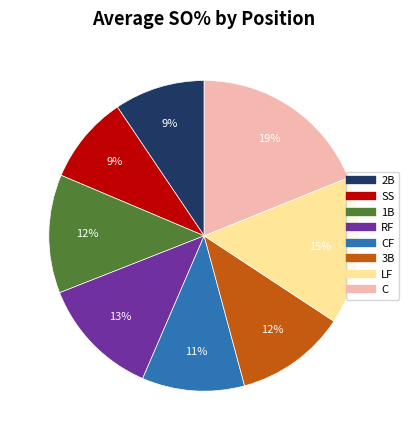

To the nearest percent, what is the difference between the largest and smallest slice percentages?

10%